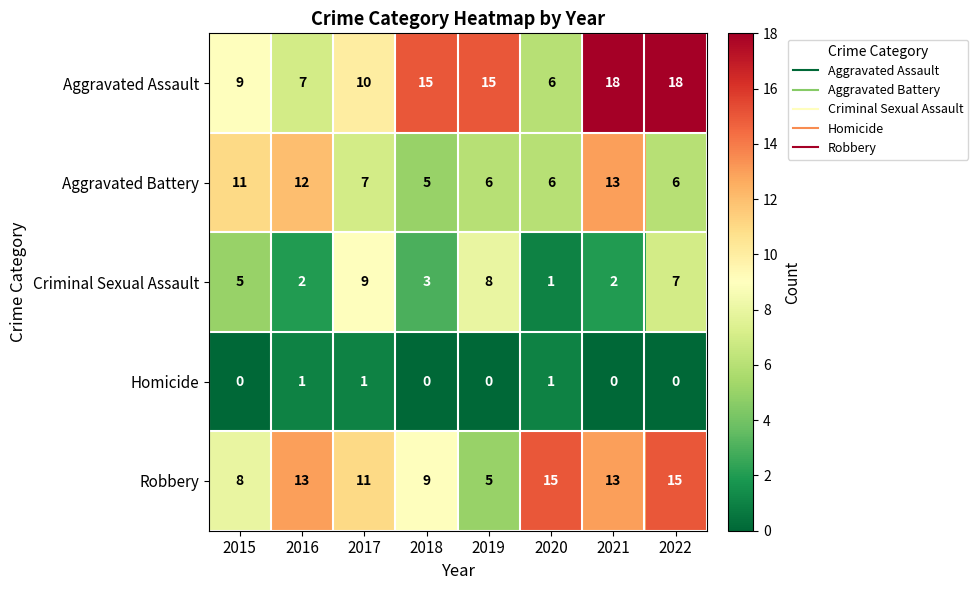

Which series has the largest range (max minus min)?

Aggravated Assault